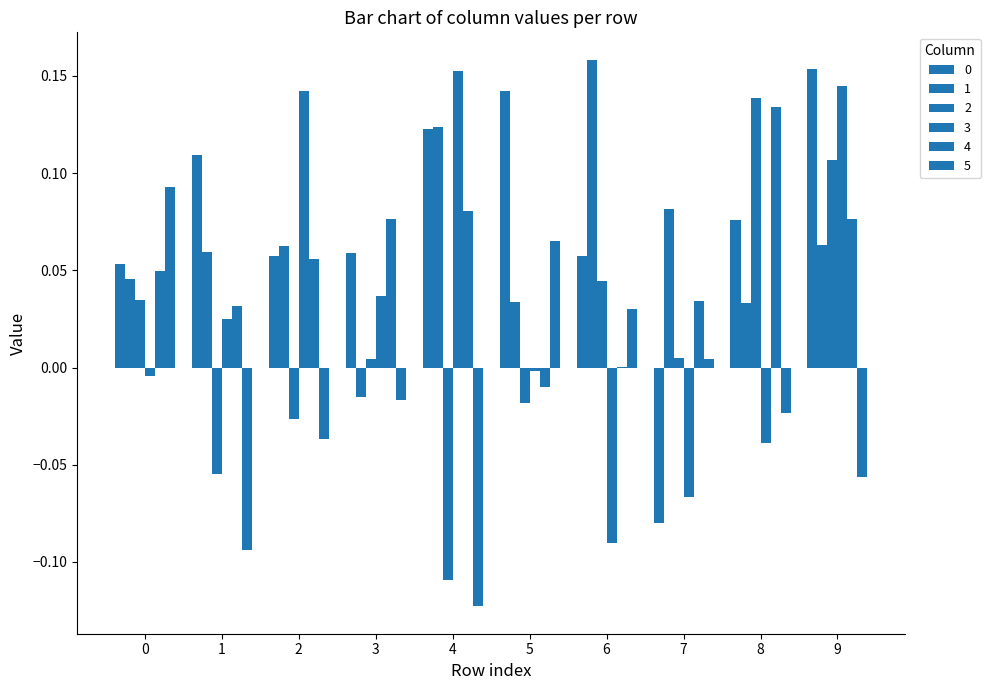

Reading left to right, transcribe all the data shown in this chart.

0: 0=0.1	1=0.1	2=0.1	3=0.1	4=0.1	5=0.1	6=0.1	7=-0.1	8=0.1	9=0.2
1: 0=0.0	1=0.1	2=0.1	3=-0.0	4=0.1	5=0.0	6=0.2	7=0.1	8=0.0	9=0.1
2: 0=0.0	1=-0.1	2=-0.0	3=0.0	4=-0.1	5=-0.0	6=0.0	7=0.0	8=0.1	9=0.1
3: 0=-0.0	1=0.0	2=0.1	3=0.0	4=0.2	5=-0.0	6=-0.1	7=-0.1	8=-0.0	9=0.1
4: 0=0.0	1=0.0	2=0.1	3=0.1	4=0.1	5=-0.0	6=0.0	7=0.0	8=0.1	9=0.1
5: 0=0.1	1=-0.1	2=-0.0	3=-0.0	4=-0.1	5=0.1	6=0.0	7=0.0	8=-0.0	9=-0.1